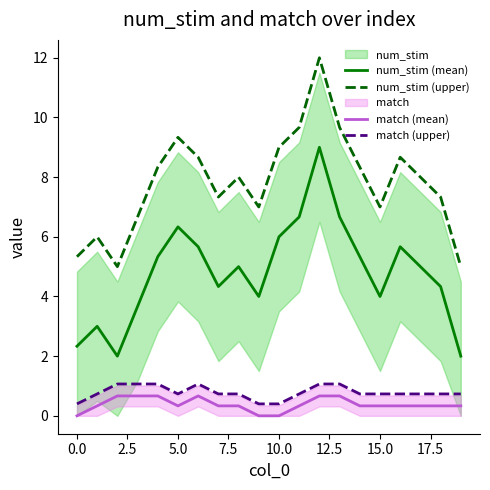

True or false: match (upper) and num_stim (upper) intersect in this chart.

False